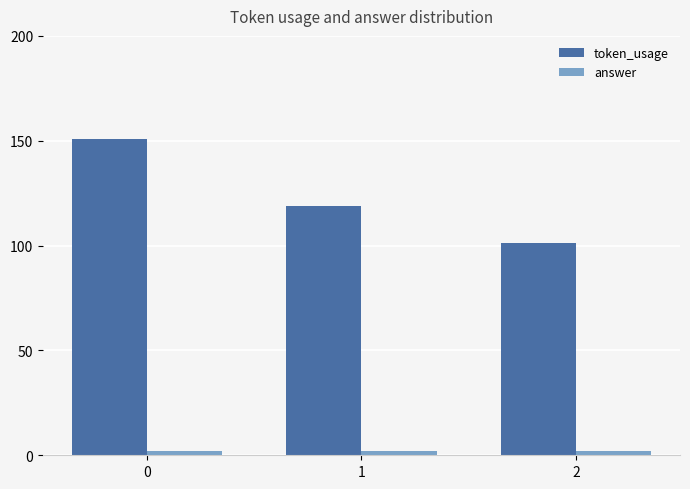

How many groups of bars are there?

3